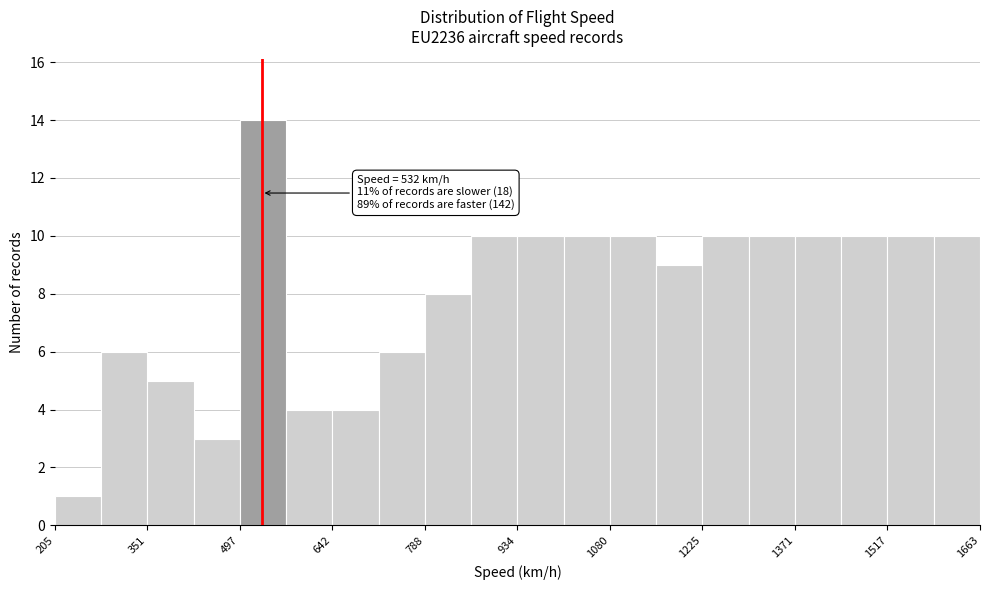

Read against the x-axis, roughly where is the centre of the tallest bar?

540